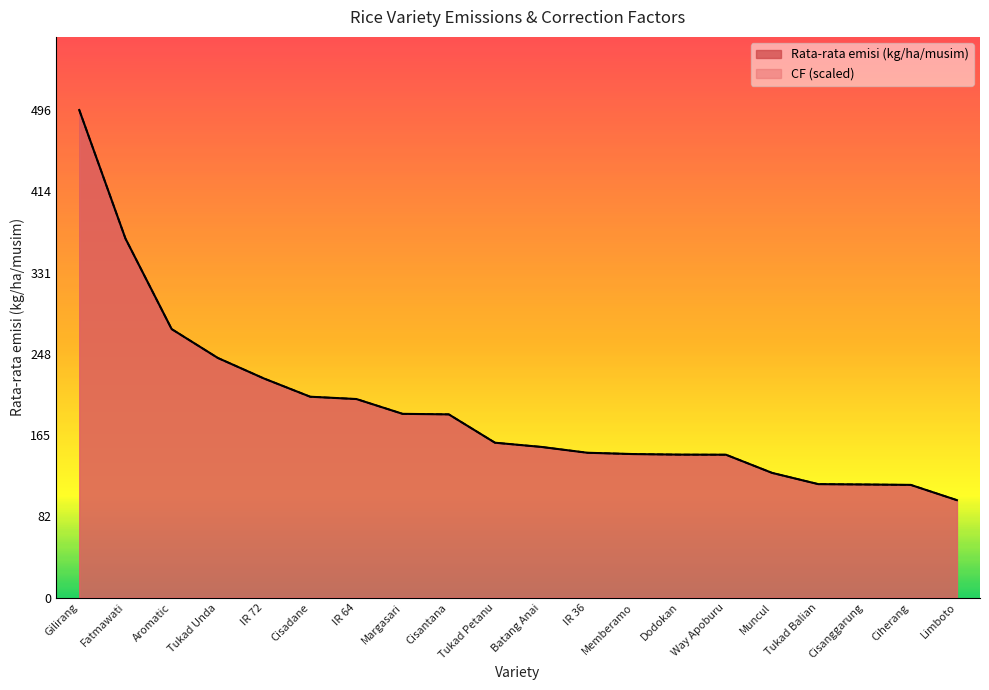

Does the chart have visible grid lines?

No